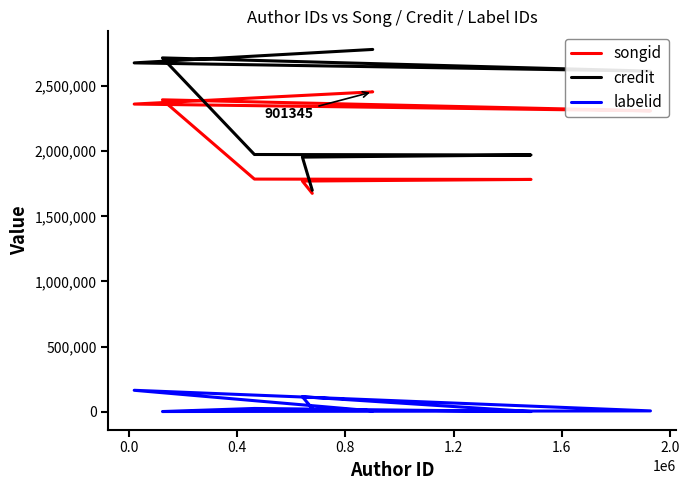

What is the sum of all credit values?

31964176